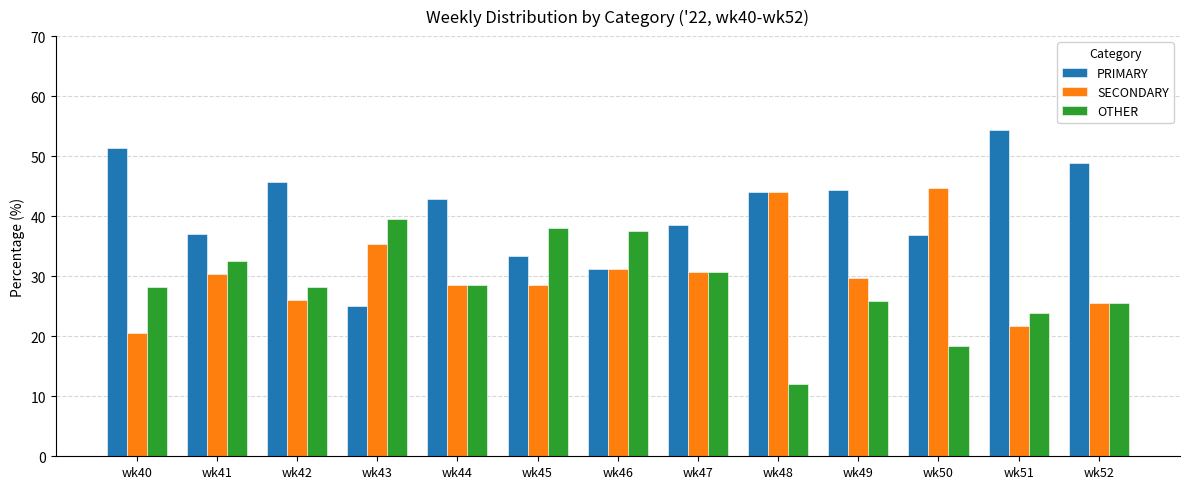

What is the difference between the maximum and minimum values in the PRIMARY series?

29.3